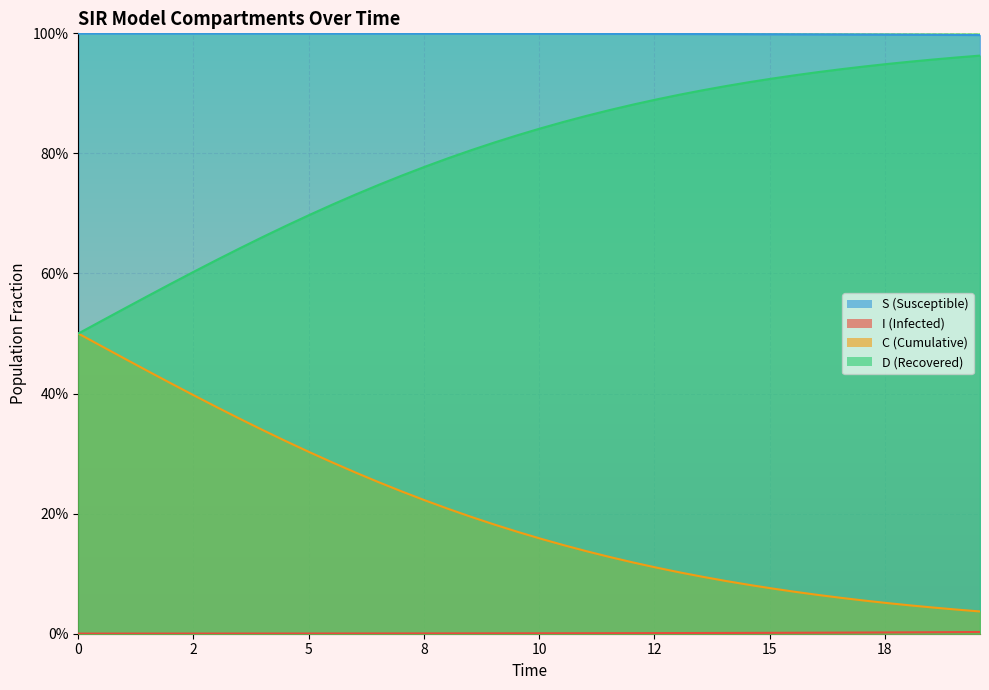

Is it true that I equals 0.0 at 26?

False